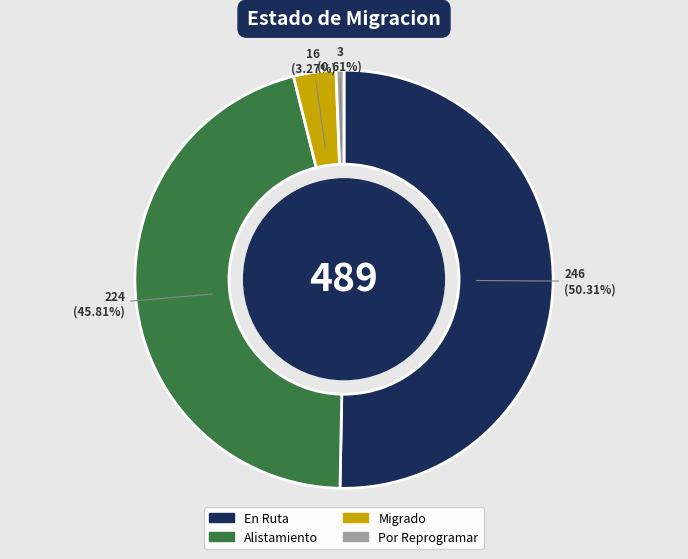

Between Por Reprogramar and En Ruta, which is larger?

En Ruta